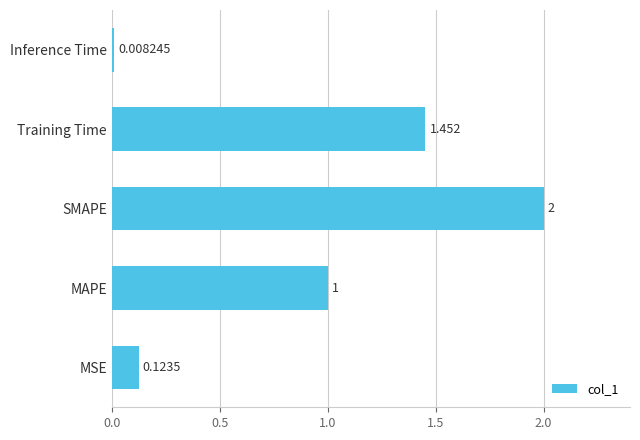

At which label is the value closest to 1?

MAPE